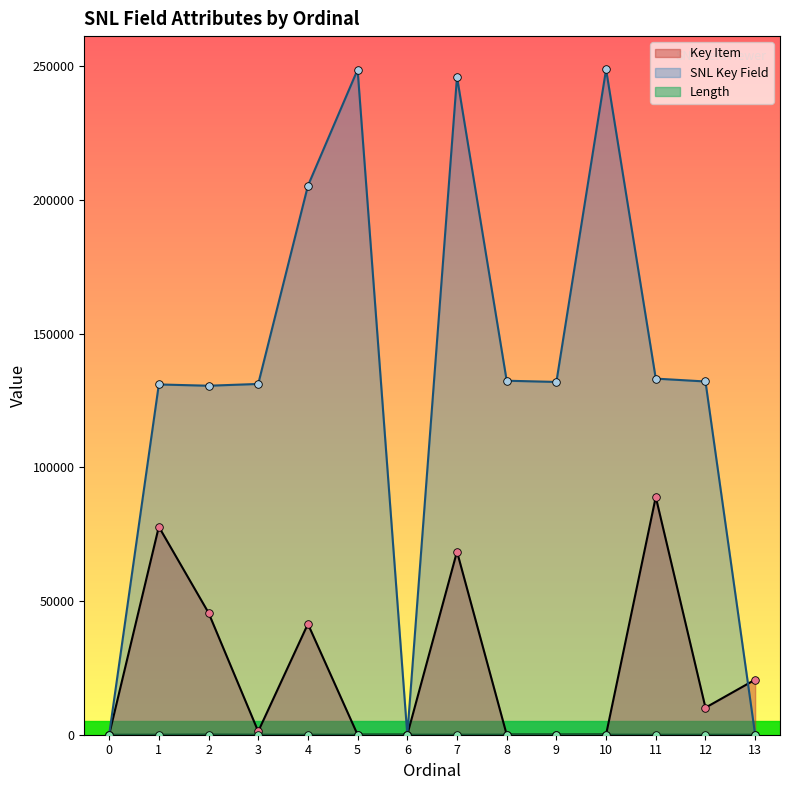

What are all the series names shown in the legend?

Key Item, SNL Key Field, Length